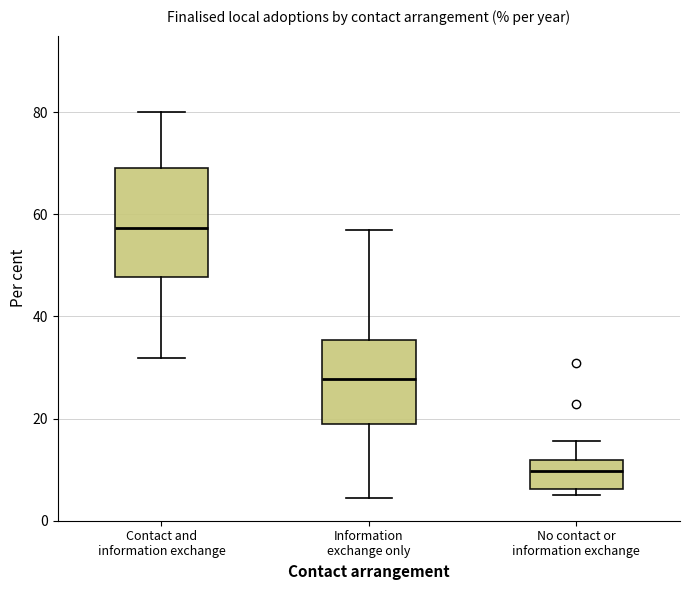

Which box is the tallest, from its lower edge to its upper edge?

Contact and information exchange